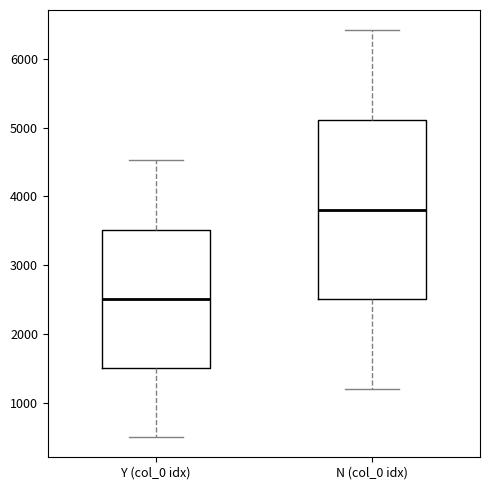

Reading left to right, read every box against the y-axis: the position of its median line, the range the box covers, and the ends of its whiskers. The values are not printed on the chart, so give them approximately, as read against the axis.

Y (col_0 idx): median 2500, box 1500 to 3500, whiskers 500 to 4500
N (col_0 idx): median 3800, box 2500 to 5100, whiskers 1200 to 6400